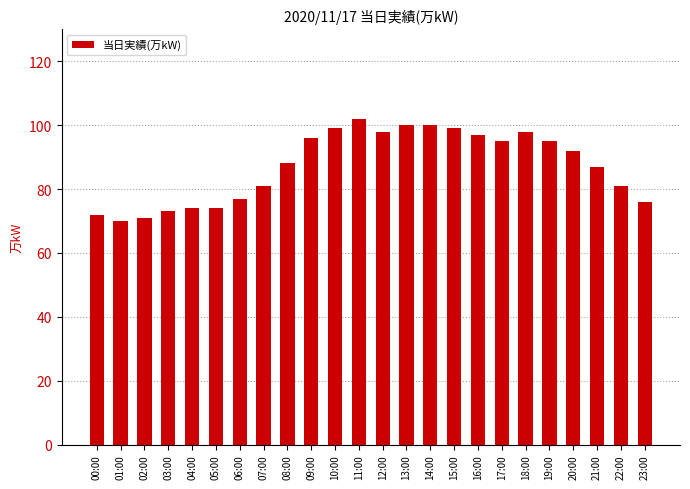

Which has a higher value, 05:00 or 17:00?

17:00